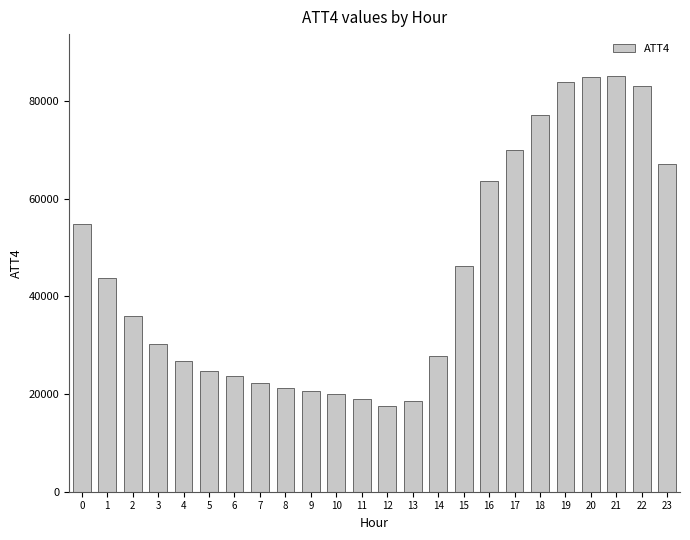

What is the difference between the maximum and minimum values?

67600